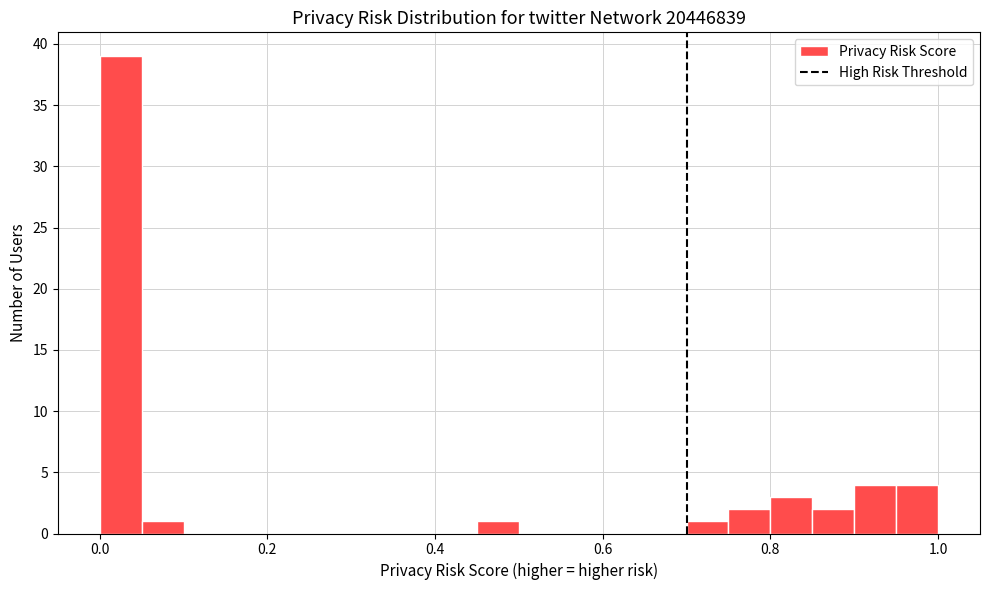

Read against the x-axis, roughly where is the centre of the tallest bar?

0.02